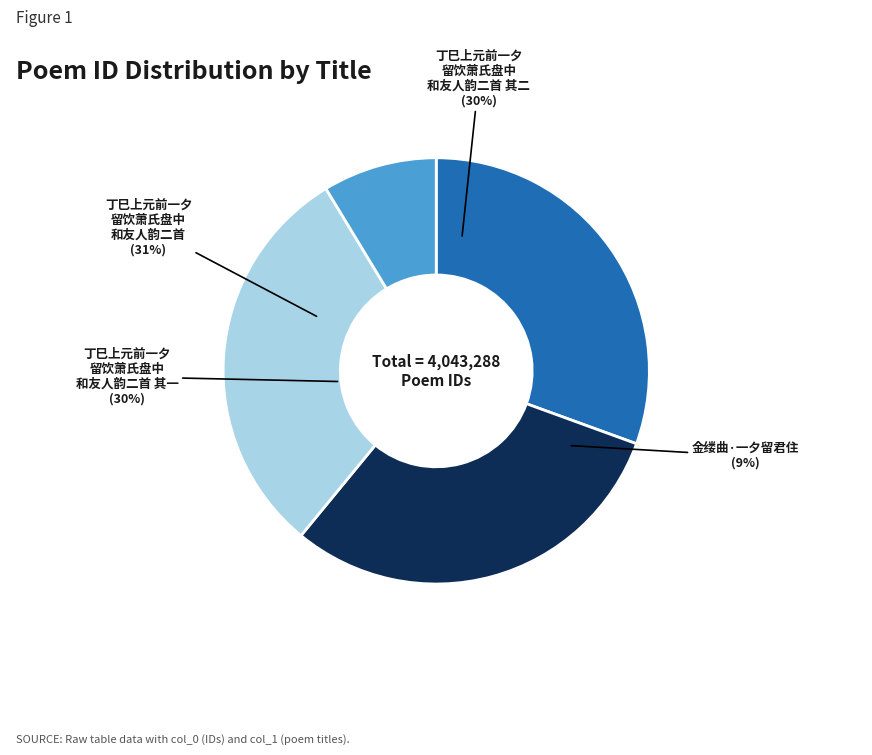

What is the total percentage of 丁巳上元前一夕留饮萧氏盘中和友人韵二首 其一 and 金缕曲·一夕留君住?

39.1%